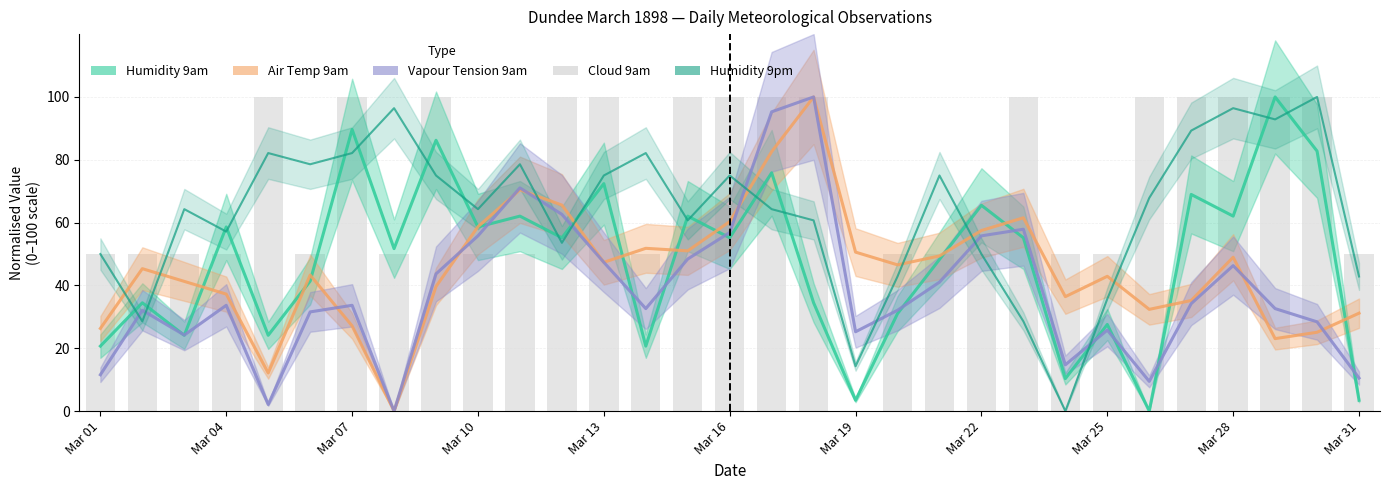

Reading left to right, list all the values displayed in this chart.

Humidity 9am: 20.7	34.5	24.1	58.6	24.1	41.4	89.7	51.7	86.2	58.6	62.1	55.2	72.4	20.7	62.1	55.2	75.9	34.5	3.4	31.0	48.3	65.5	55.2	10.3	27.6	0.0	69.0	62.1	100.0	82.8	3.4
Air Temp 9am: 26.3	45.3	41.3	37.2	12.1	43.3	27.1	0.0	39.7	58.7	70.4	65.6	47.4	51.8	51.0	60.3	82.6	100.0	50.6	46.6	49.4	57.5	61.5	36.4	42.9	32.4	35.2	49.0	23.1	25.1	31.2
Vapour Tension 9am: 11.6	32.1	24.2	33.7	2.1	31.6	33.7	0.0	43.7	55.8	71.1	62.6	47.4	32.6	48.4	56.8	95.3	100.0	25.3	32.1	41.1	55.8	57.9	14.7	25.8	9.5	34.2	46.3	32.6	28.4	10.5
Humidity 9pm: 50.0	28.6	64.3	57.1	82.1	78.6	82.1	96.4	75.0	64.3	78.6	53.6	75.0	82.1	60.7	75.0	64.3	60.7	14.3	42.9	75.0	50.0	28.6	0.0	35.7	67.9	89.3	96.4	92.9	100.0	42.9
Cloud 9am: 50.0	50.0	50.0	50.0	100.0	50.0	100.0	50.0	100.0	50.0	50.0	100.0	100.0	50.0	100.0	100.0	100.0	100.0	0.0	50.0	50.0	50.0	100.0	50.0	50.0	100.0	100.0	100.0	100.0	100.0	50.0